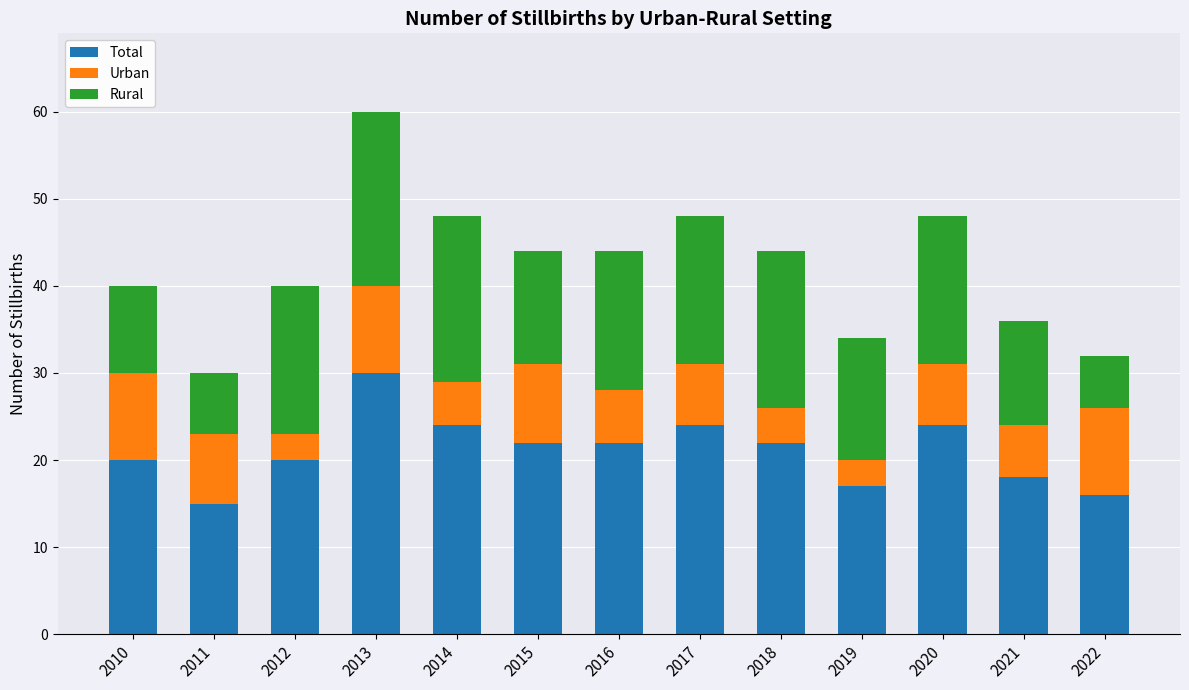

What is the total value across all series at 2018?

44